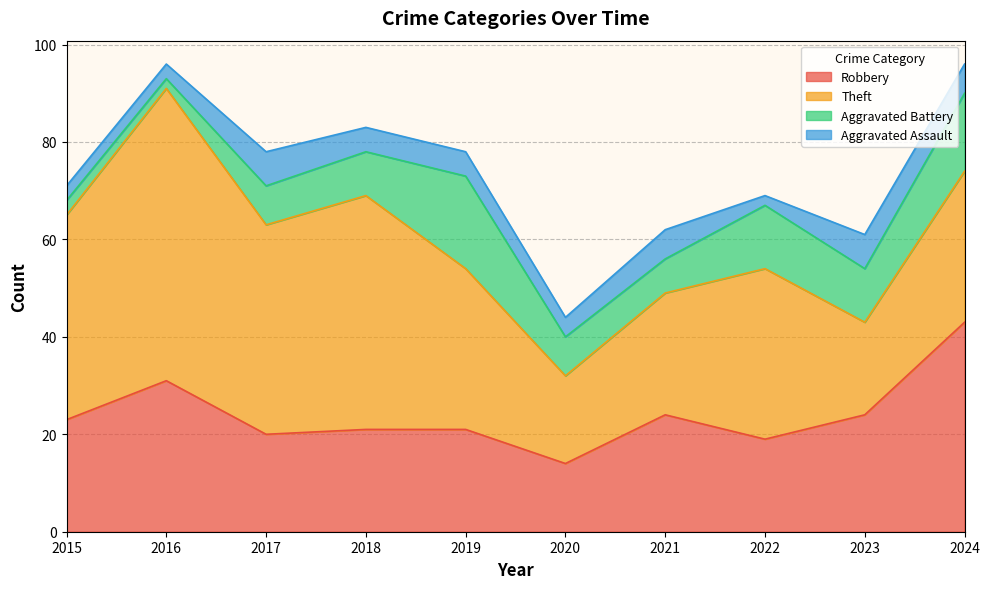

What is the sum of the Theft values at 2016 and 2015?

102